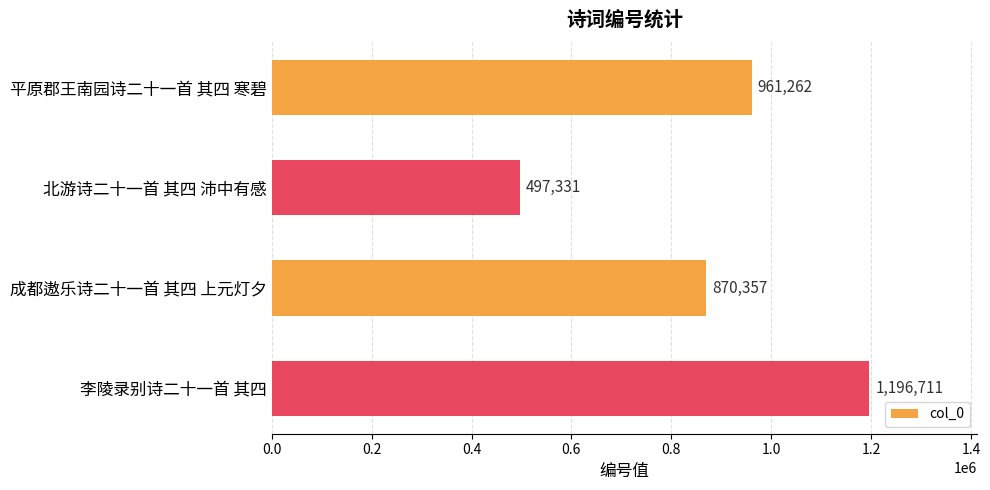

What is the change in value from 北游诗二十一首 其四 沛中有感 to 成都遨乐诗二十一首 其四 上元灯夕?

+373026